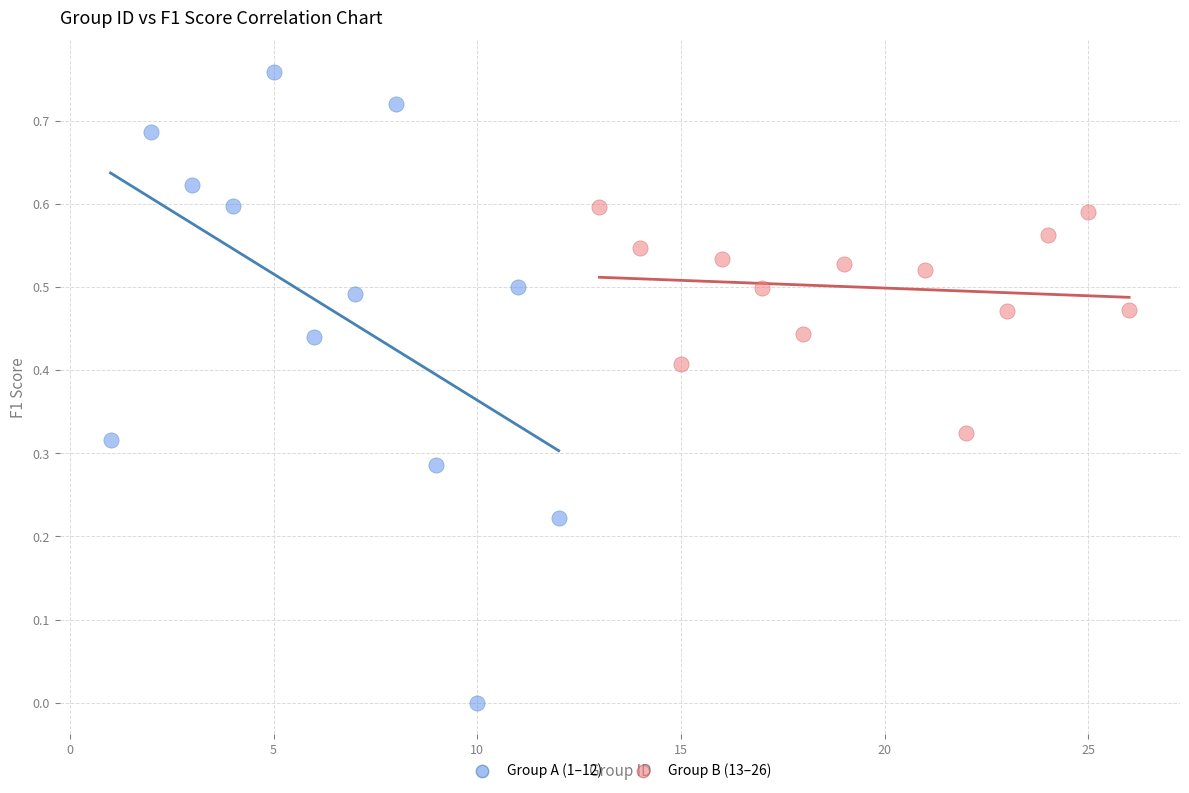

Which series reaches the maximum Y coordinate?

Group A (1–12)